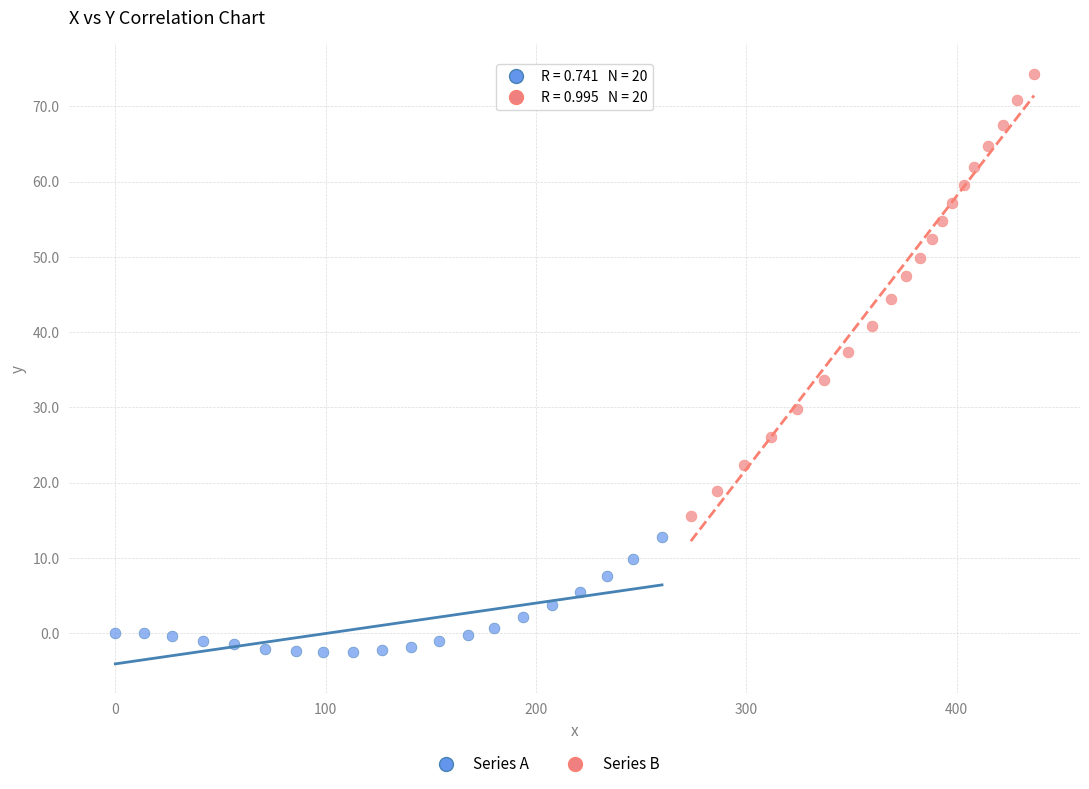

Which series contains the lowest Y value?

Series A